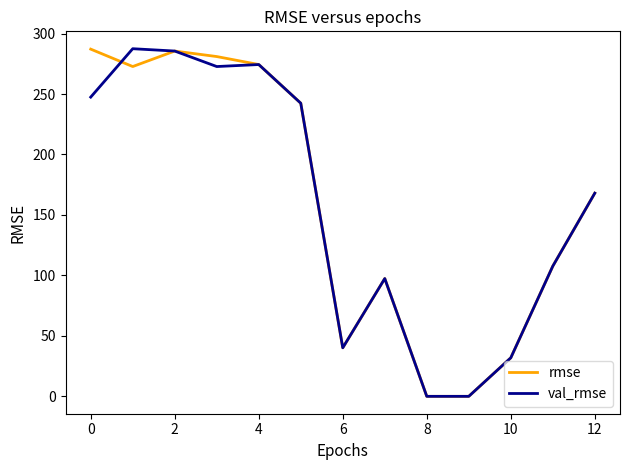

What is the greatest value displayed?

287.5